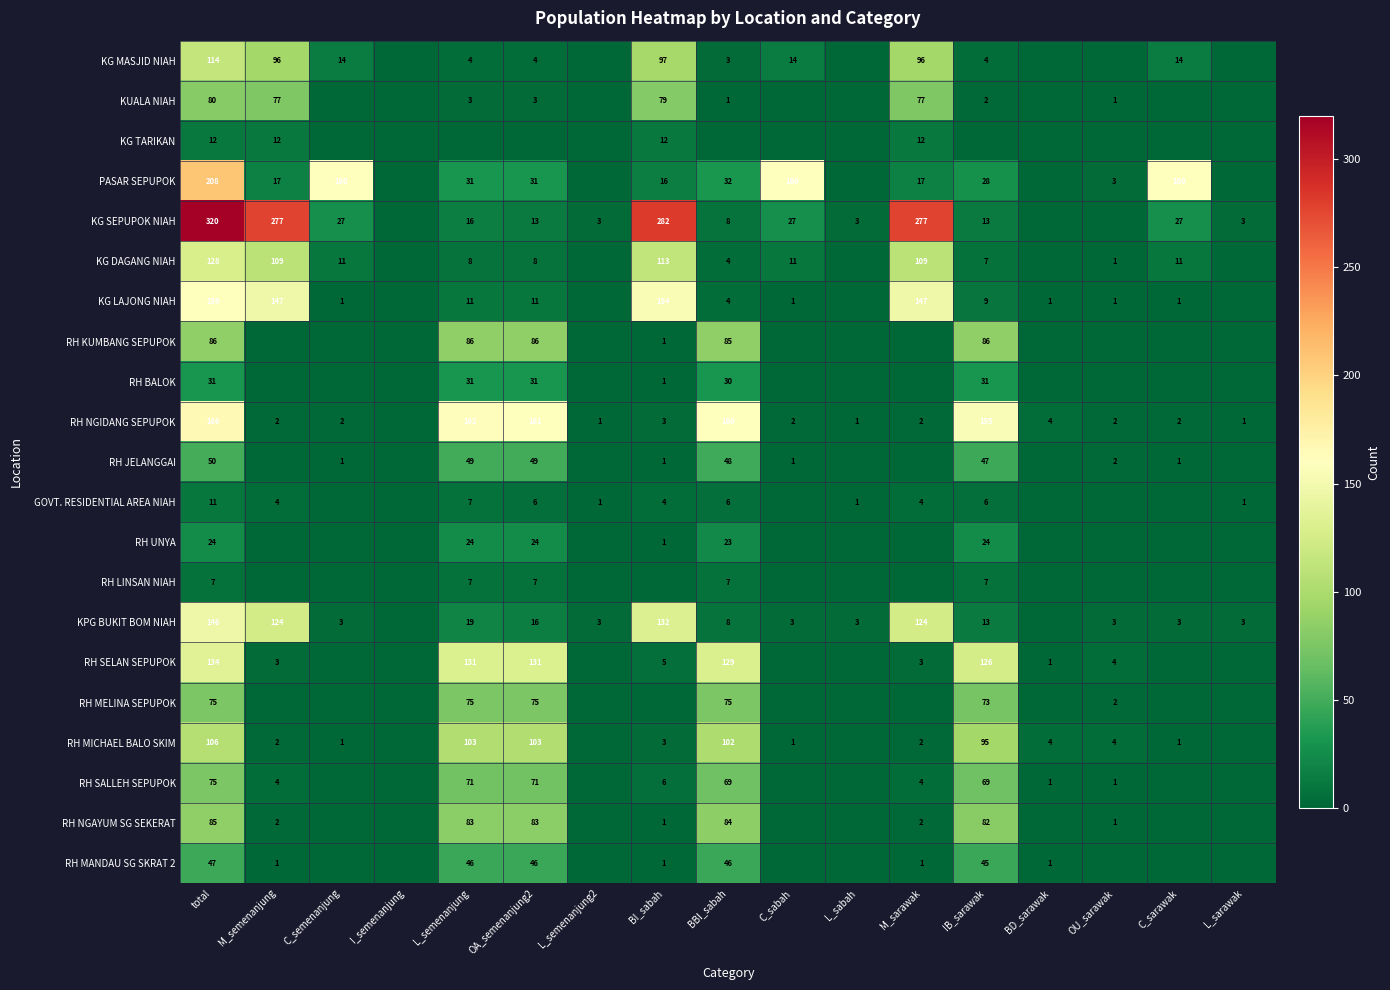

Is it true that RH MICHAEL BALO SKIM equals 1 at C_sabah?

True